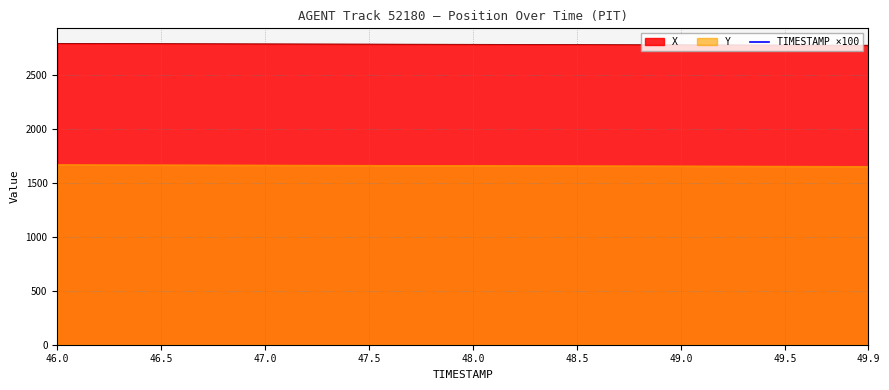

True or false: Y and X cross at least once.

False